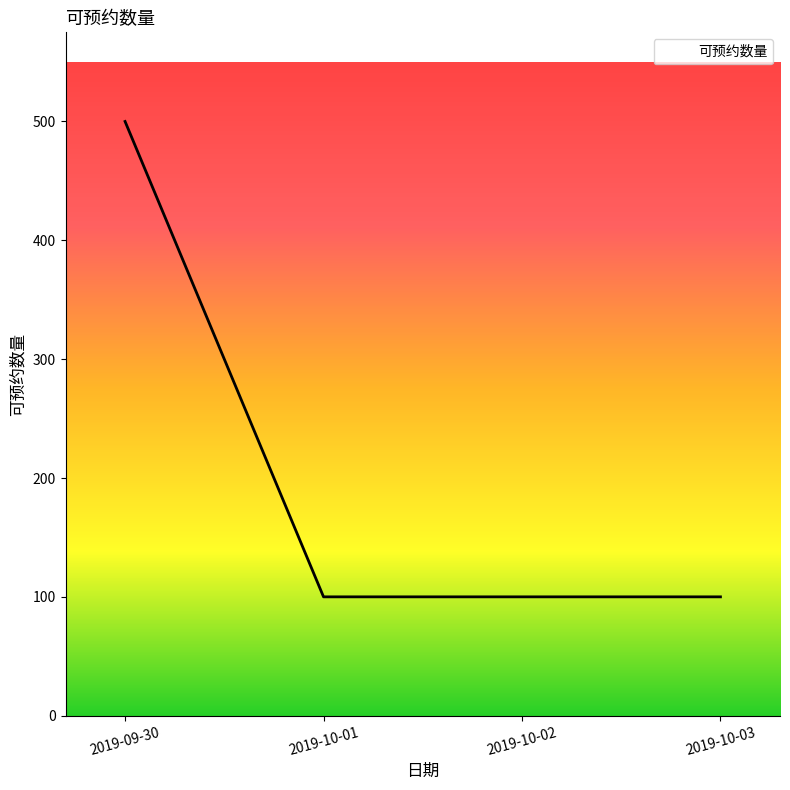

At which category does the chart reach its peak across all series?

2019-09-30